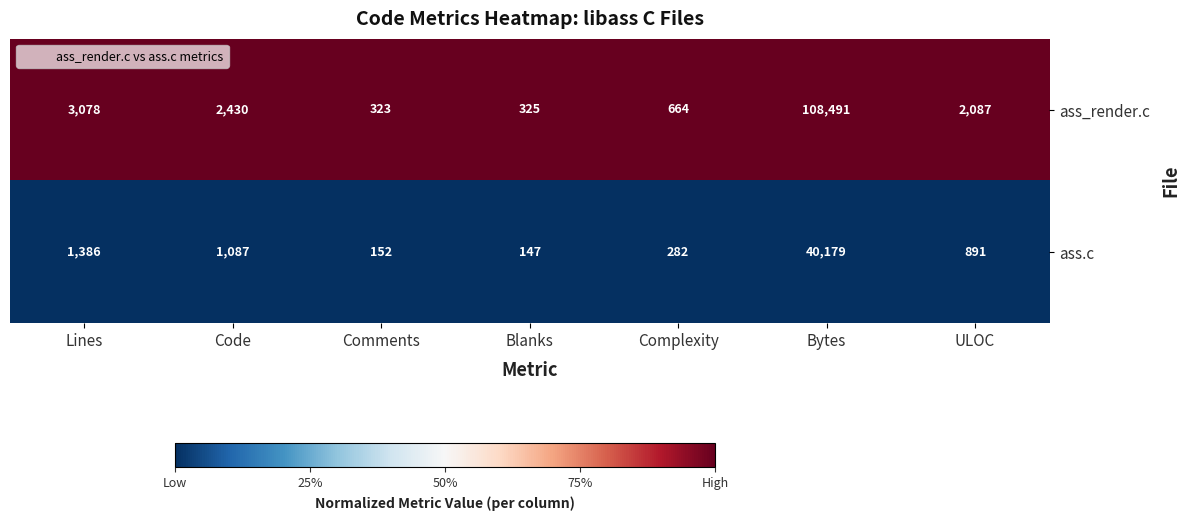

Is the value of ass_render.c at Lines greater than the value of ass.c at ULOC?

Yes